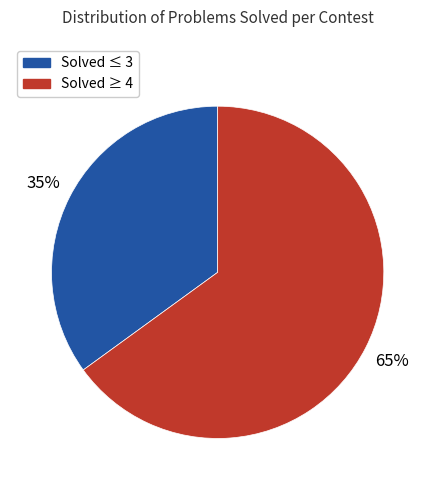

Does any single category account for the majority?

Yes